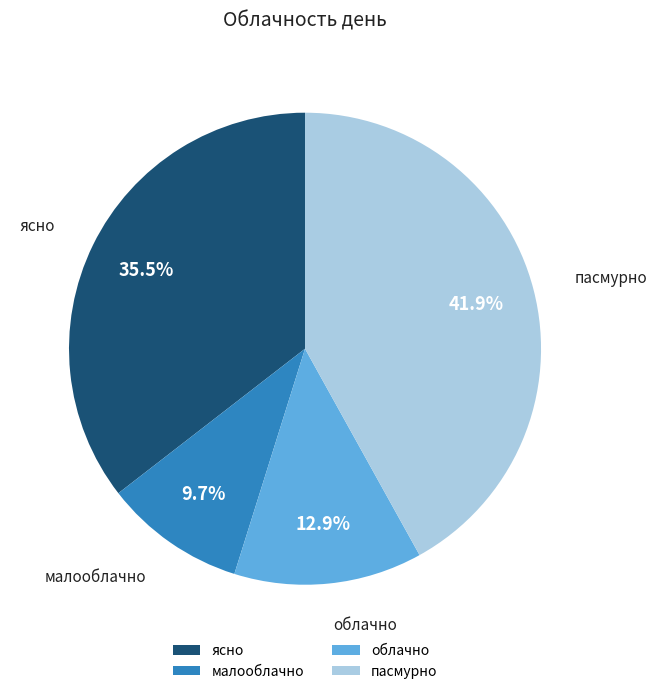

True or false: пасмурно accounts for 42% of the total.

True